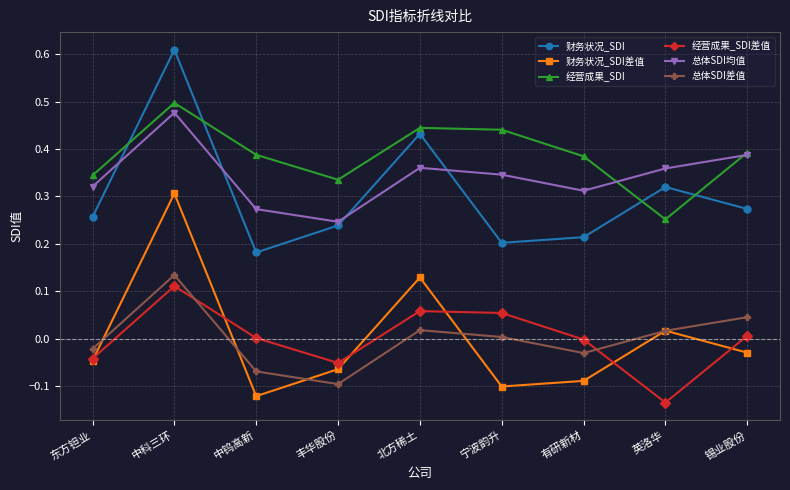

What are all the series names shown in the legend?

财务状况_SDI, 财务状况_SDI差值, 经营成果_SDI, 经营成果_SDI差值, 总体SDI均值, 总体SDI差值